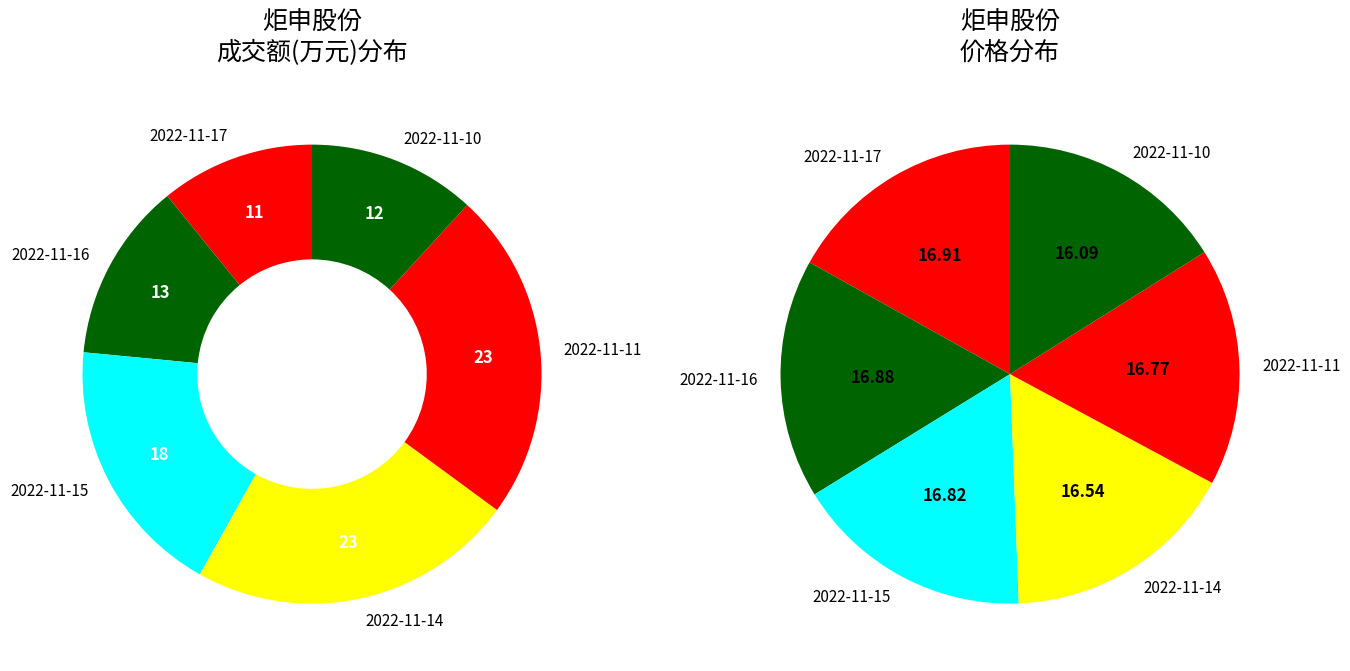

Does any single category account for the majority?

No